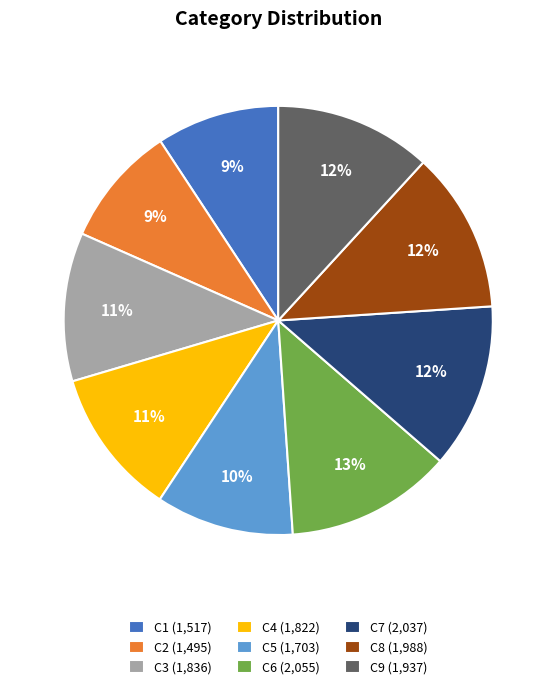

Is the sum of C6 (2,055) and C9 (1,937) greater than half?

No